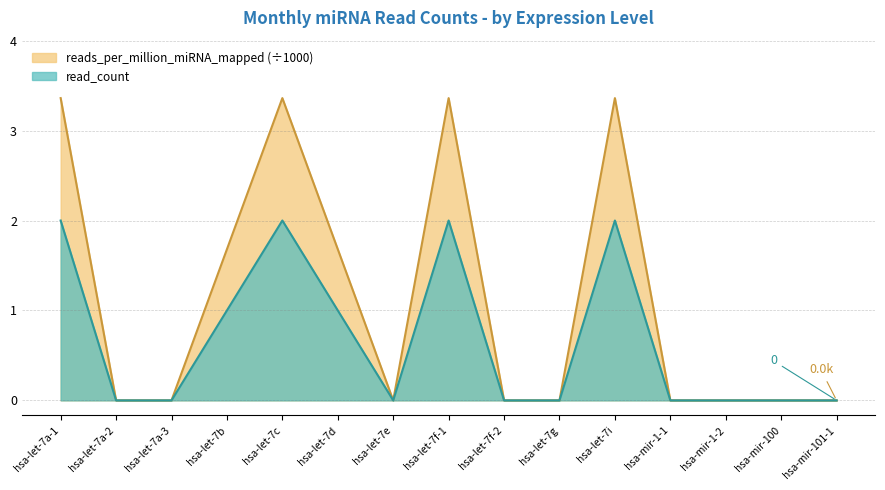

The chart shows a value of 1 at hsa-let-7a-3. True or false?

False